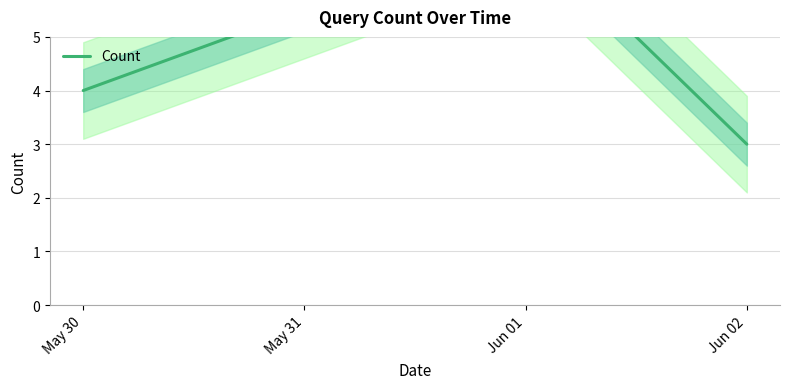

Reading right to left, transcribe all the data shown in this chart.

3	7	4